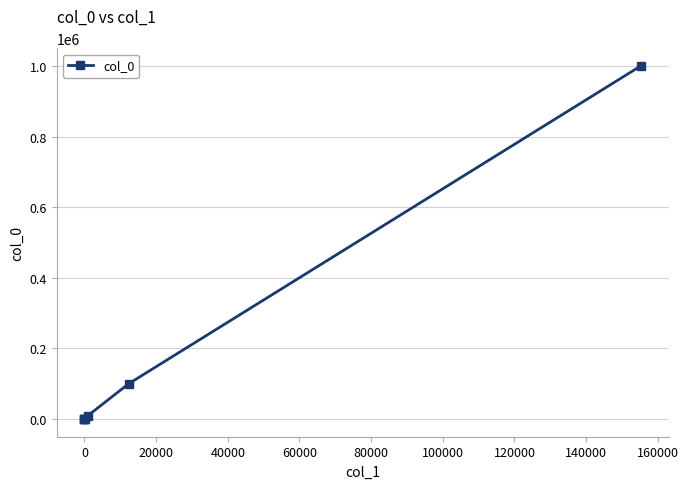

What is the greatest value displayed?

1000000